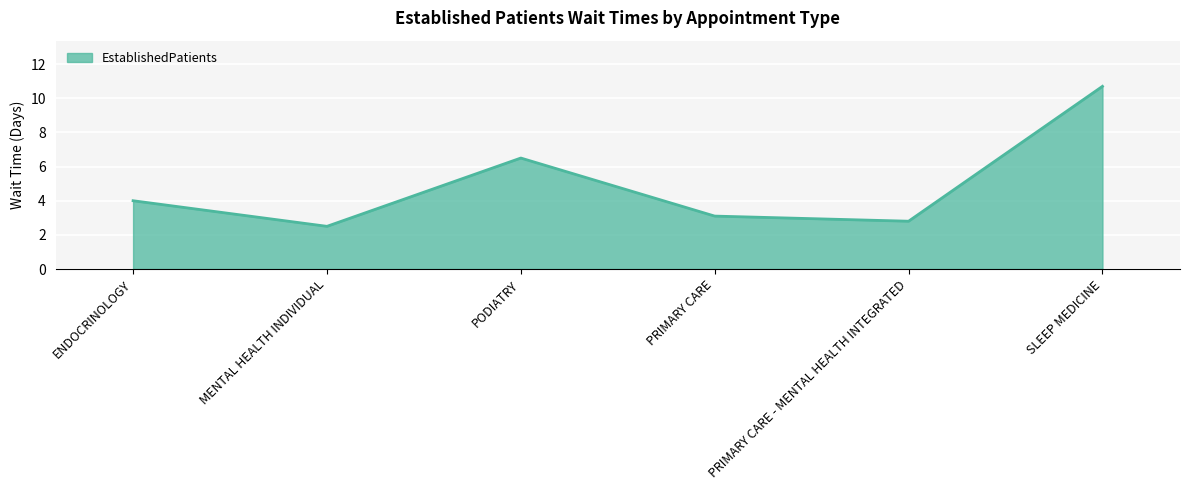

What is the difference between the second highest and minimum values?

4.0